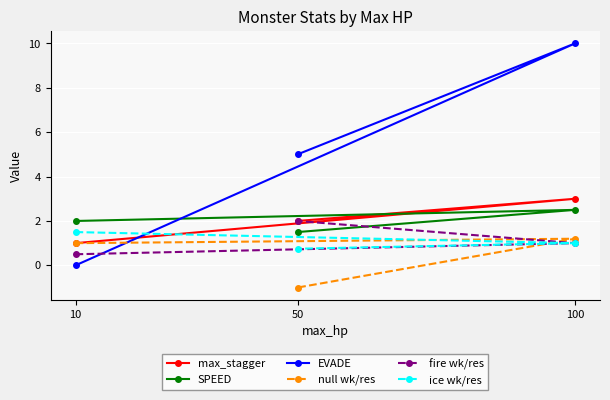

What are all the series names shown in the legend?

max_stagger, SPEED, EVADE, null wk/res, fire wk/res, ice wk/res